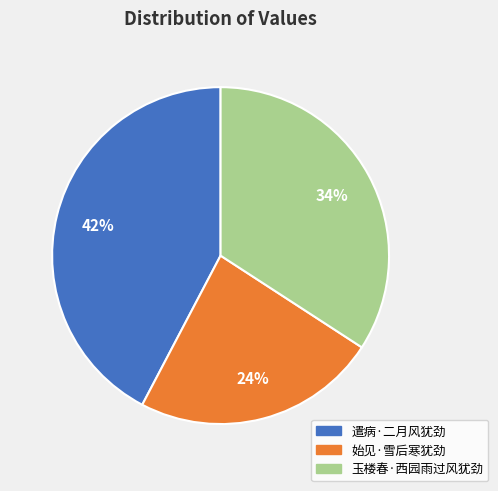

How many segments does this pie chart have?

3